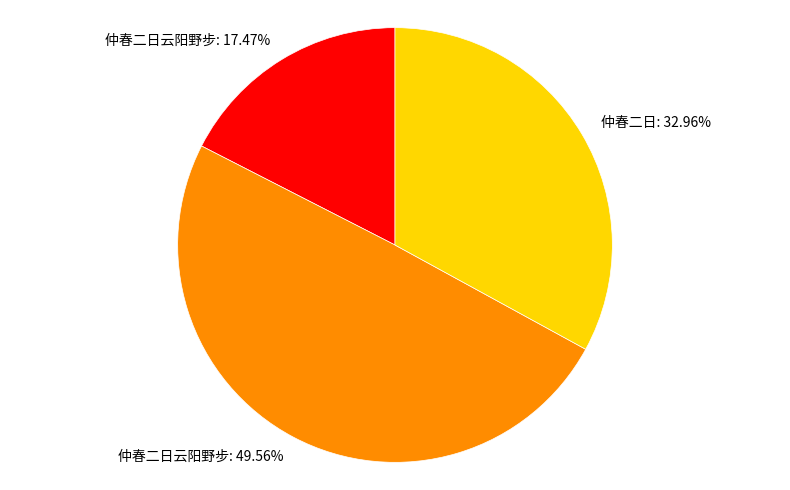

Is there any slice that represents more than half of the pie?

No